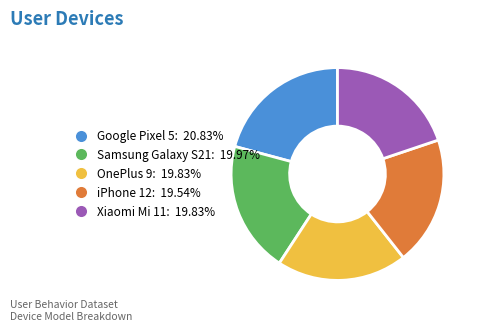

Does Google Pixel 5: 20.83% represent more than half of the total?

No